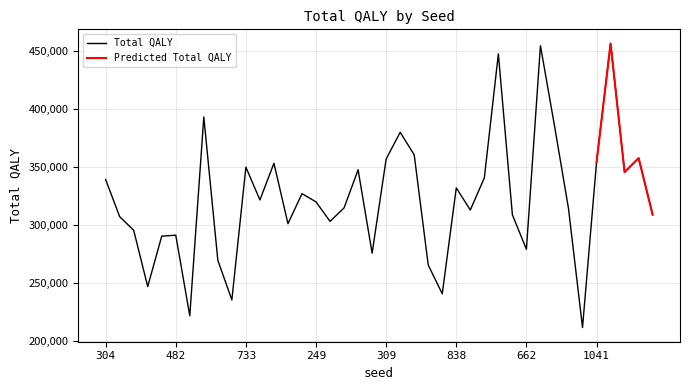

The value of Total QALY at 662 is 178659. True or false?

False